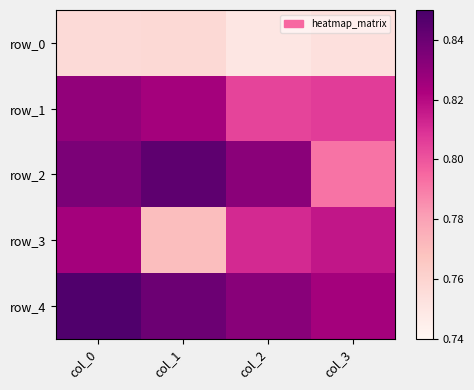

Rank the series at col_1 from lowest to highest value.

row_0, row_3, row_1, row_4, row_2